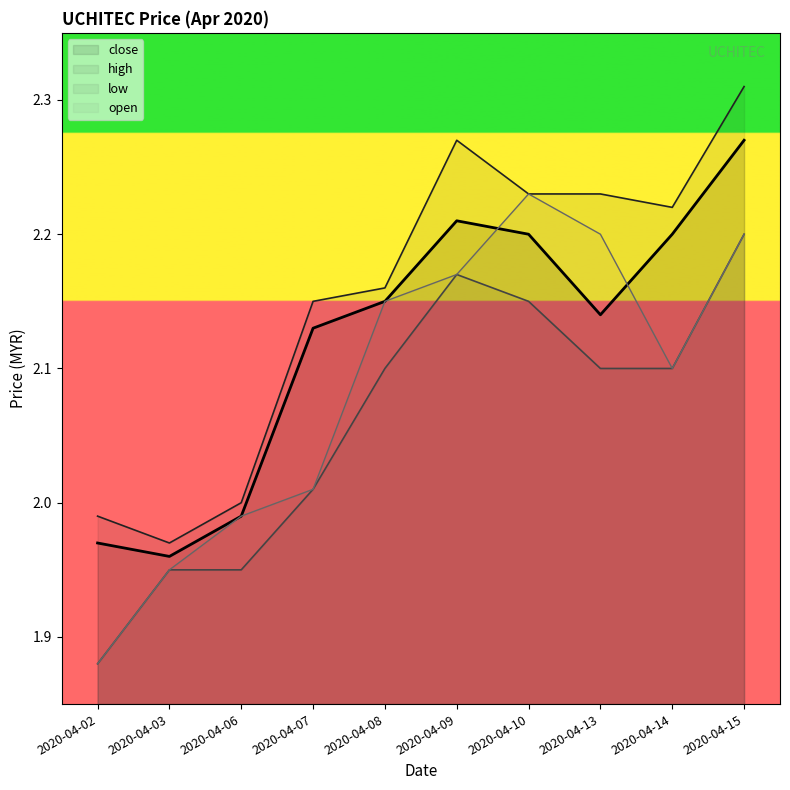

Reading left to right, what are all the values shown in this chart?

open: 1.9	1.9	2.0	2.0	2.1	2.2	2.2	2.2	2.1	2.2
high: 2.0	2.0	2.0	2.1	2.2	2.3	2.2	2.2	2.2	2.3
low: 1.9	1.9	1.9	2.0	2.1	2.2	2.1	2.1	2.1	2.2
close: 2.0	2.0	2.0	2.1	2.1	2.2	2.2	2.1	2.2	2.3